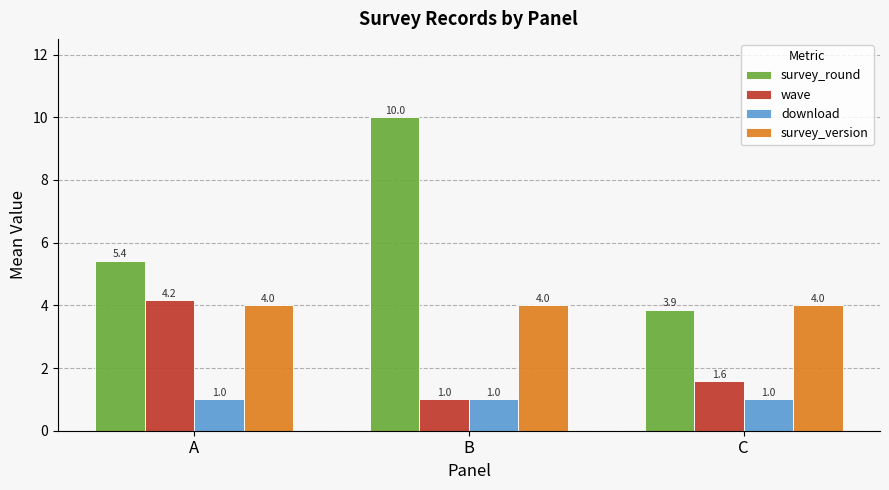

Between A and C, which series saw the biggest shift?

wave